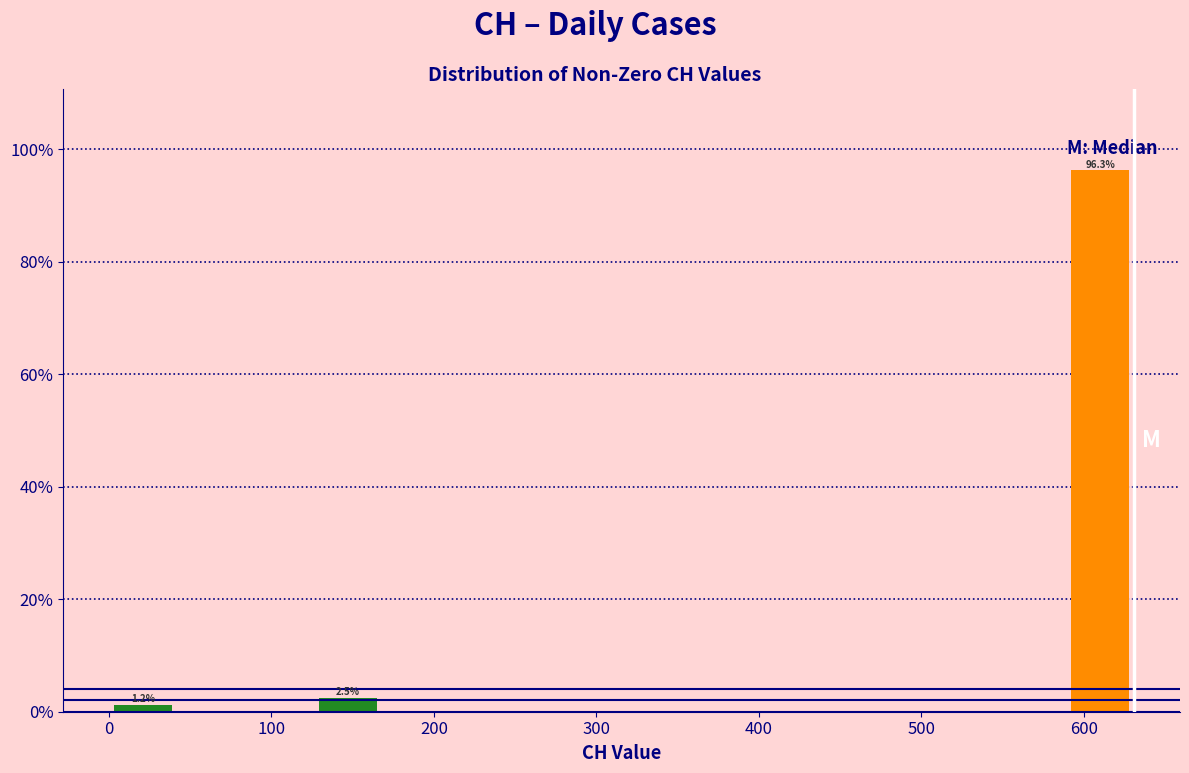

Which range on the x-axis has the tallest bar?

590 to 630